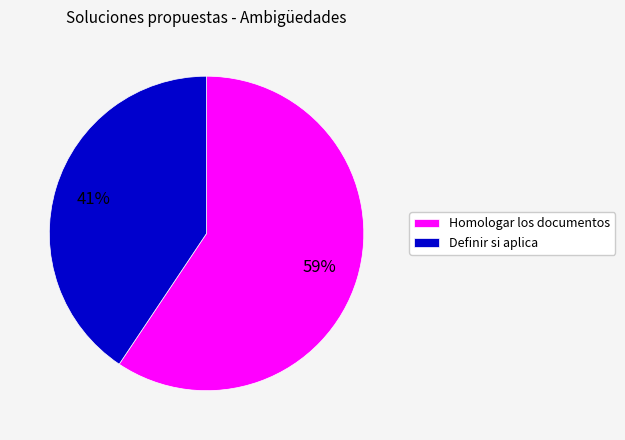

Rank the categories by value from lowest to highest.

Definir si aplica, Homologar los documentos